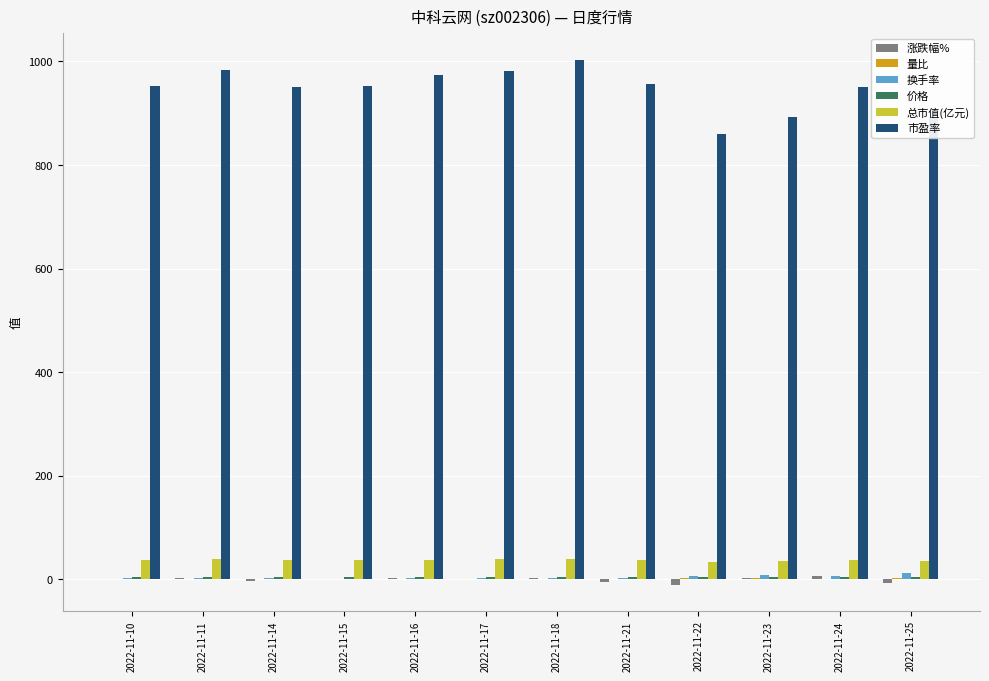

Between 2022-11-18 and 2022-11-23, which series saw the biggest shift?

市盈率